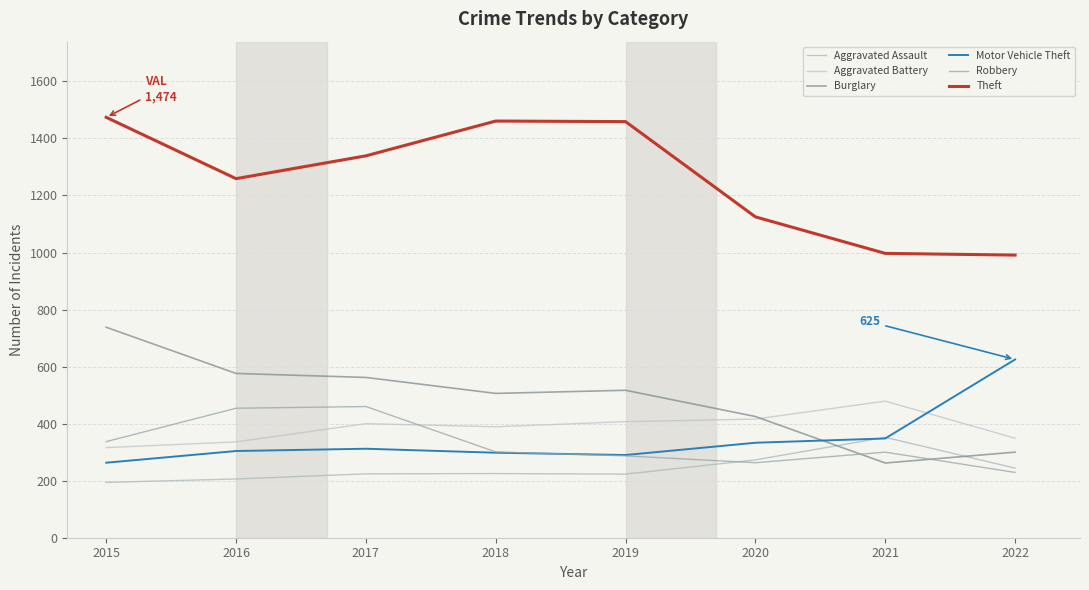

Where is the first local minimum for Aggravated Assault?

2019